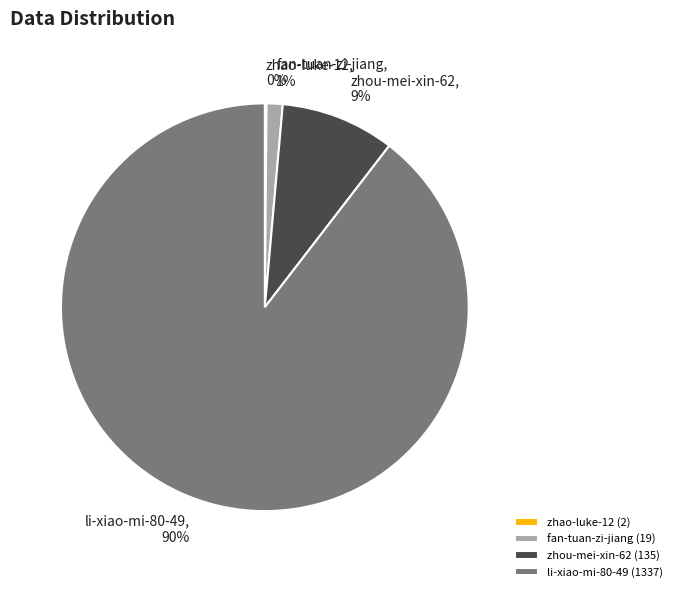

Is there any slice that represents more than half of the pie?

Yes